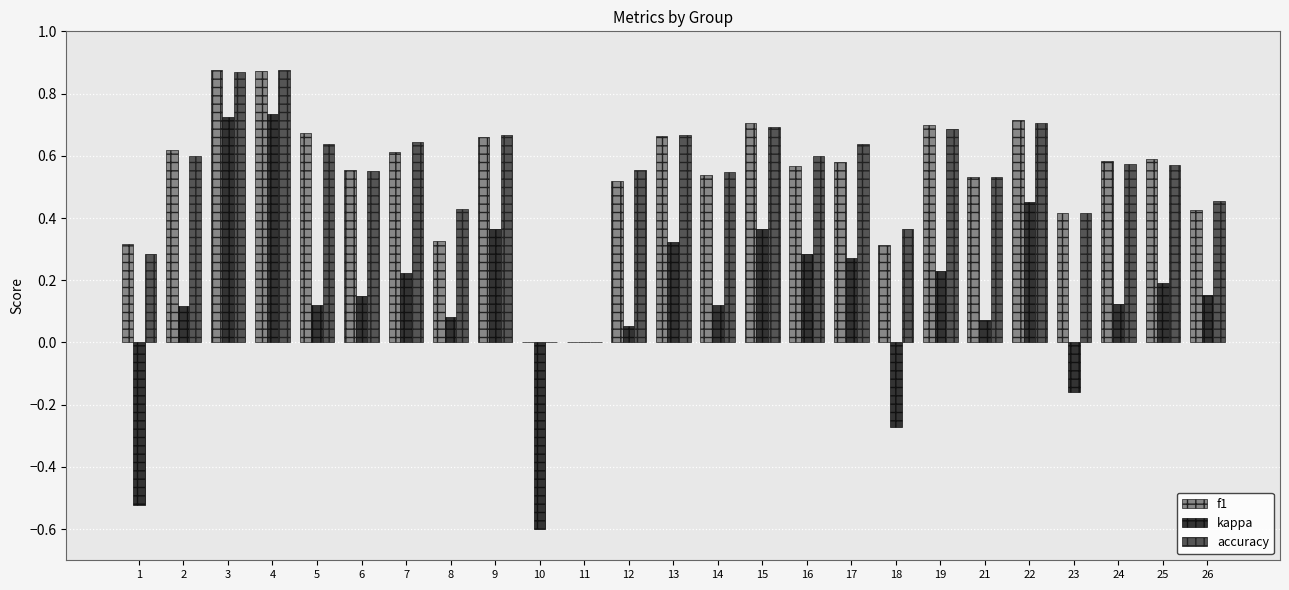

Is the value of f1 at 2 greater than the value of kappa at 24?

Yes